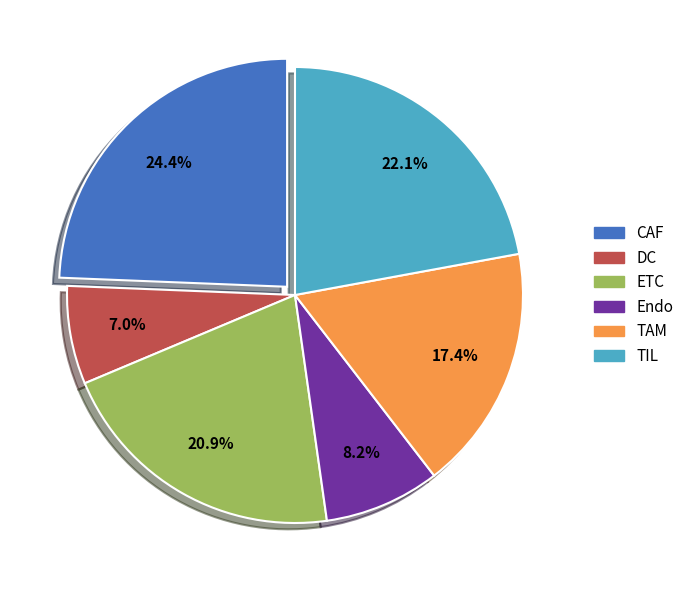

Rank the categories by value from lowest to highest.

DC, Endo, TAM, ETC, TIL, CAF